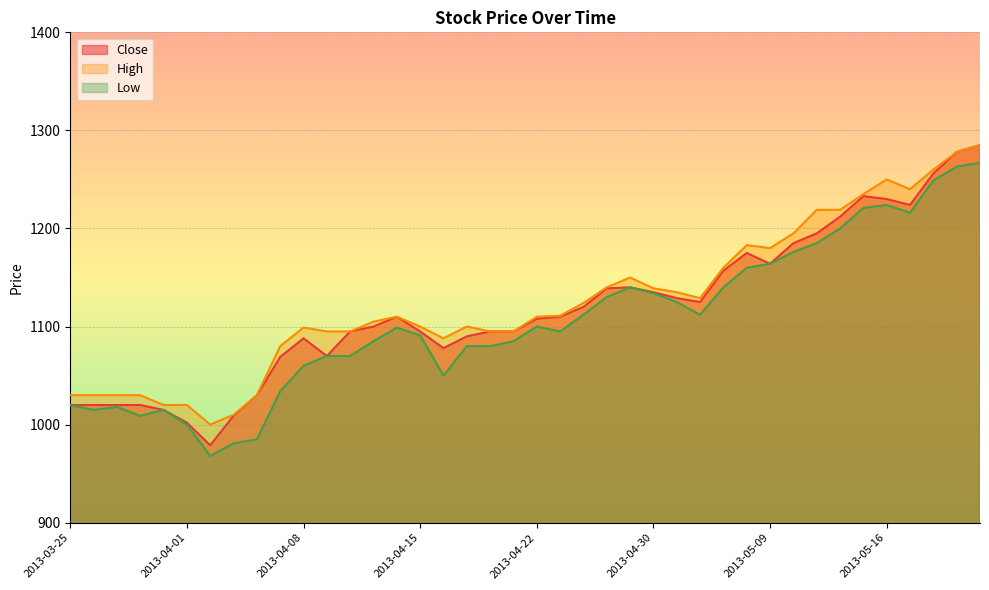

What is the smallest value displayed?

968